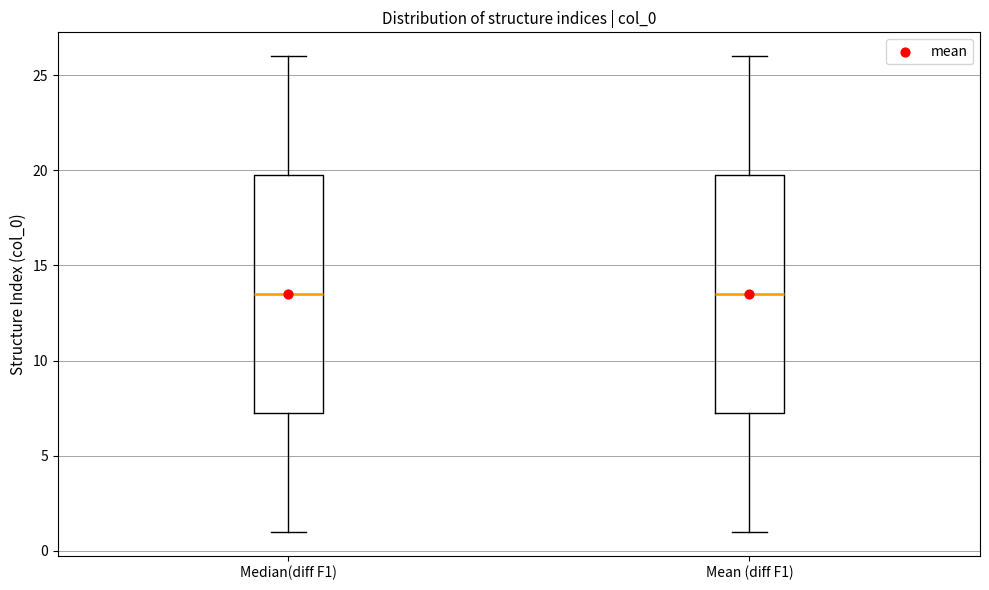

Reading left to right, transcribe this box plot: for each box, give where its median line is, the range the box spans, and where its two whiskers end, as read against the y-axis. The values are not printed on the chart, so give them approximately, as read against the axis.

Median(diff F1): median 13.5, box 7.5 to 20.0, whiskers 1.0 to 26.0
Mean (diff F1): median 13.5, box 7.5 to 20.0, whiskers 1.0 to 26.0